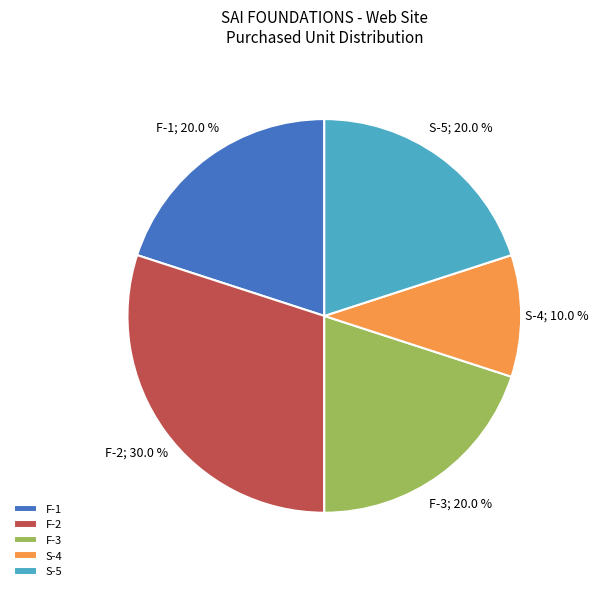

To the nearest percent, what portion does F-1 represent?

20%